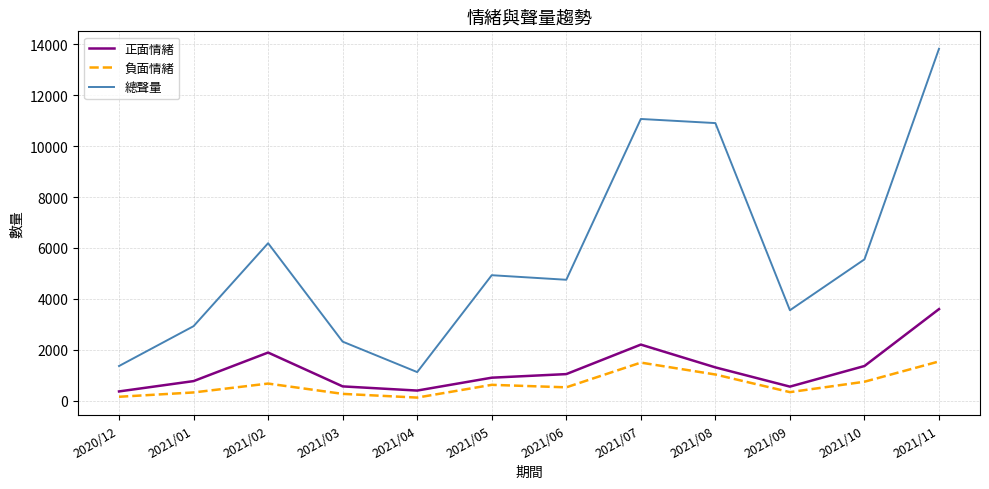

The value of 正面情緒 at 2021/09 is 549. True or false?

True